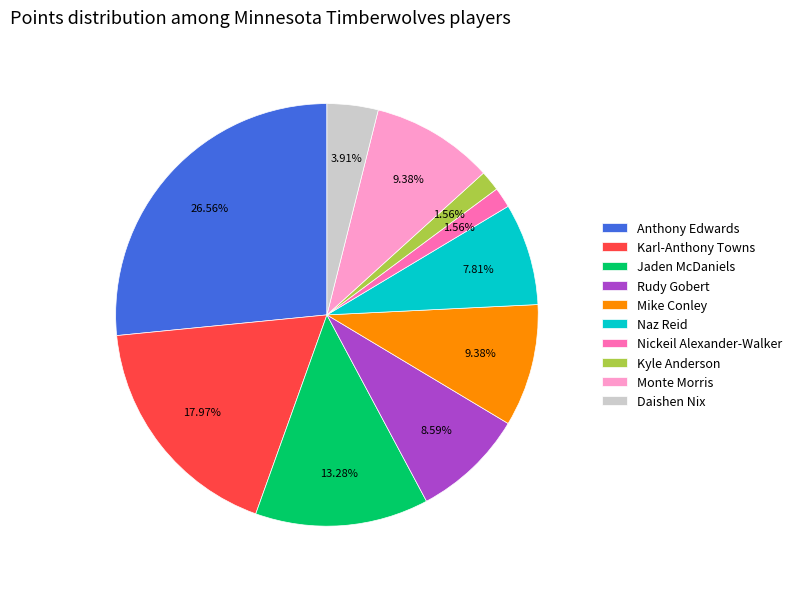

Combined, do Nickeil Alexander-Walker and Monte Morris account for over 50%?

No